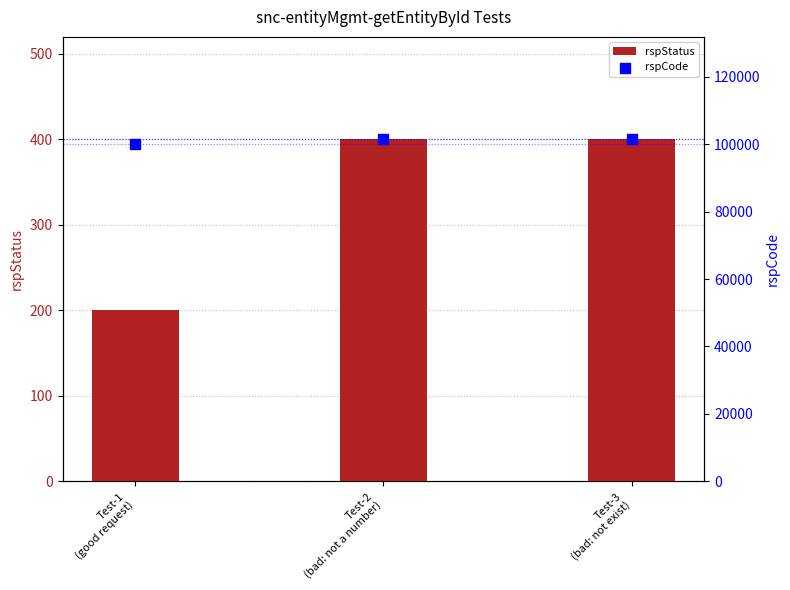

What is the total value across all series at Test-3
(bad: not exist)?

101800